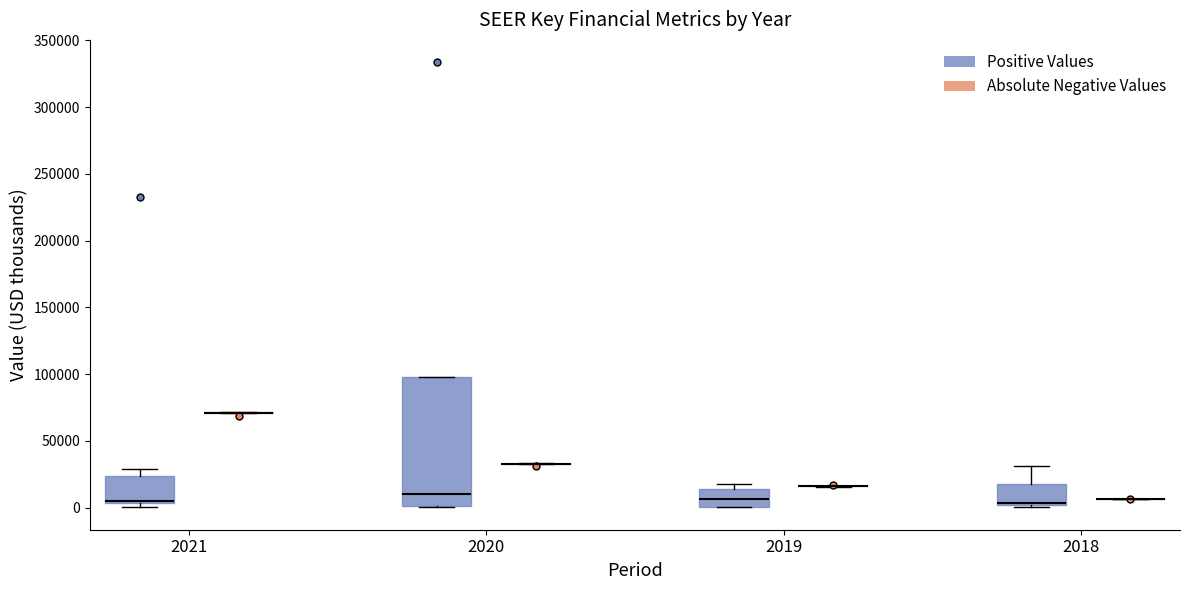

Reading left to right, transcribe this box plot: for each box, give where its median line is, the range the box spans, and where its two whiskers end, as read against the y-axis. The values are not printed on the chart, so give them approximately, as read against the axis.

2021 (Positive Values): median 5000 (just above the box's lower edge), box 5000 to 25000, whiskers 0 to 30000
2021 (Absolute Negative Values): box collapsed to a line at 70000, whiskers 70000 to 70000
2020 (Positive Values): median 10000, box 0 to 100000, whiskers 0 to 100000
2020 (Absolute Negative Values): box collapsed to a line at 35000, whiskers 30000 to 35000
2019 (Positive Values): median 5000, box 0 to 15000, whiskers 0 to 20000
2019 (Absolute Negative Values): box collapsed to a line at 15000, whiskers 15000 to 15000
2018 (Positive Values): median 5000, box 0 to 15000, whiskers 0 (just below the box's lower edge) to 30000
2018 (Absolute Negative Values): box collapsed to a line at 5000, whiskers 5000 to 5000